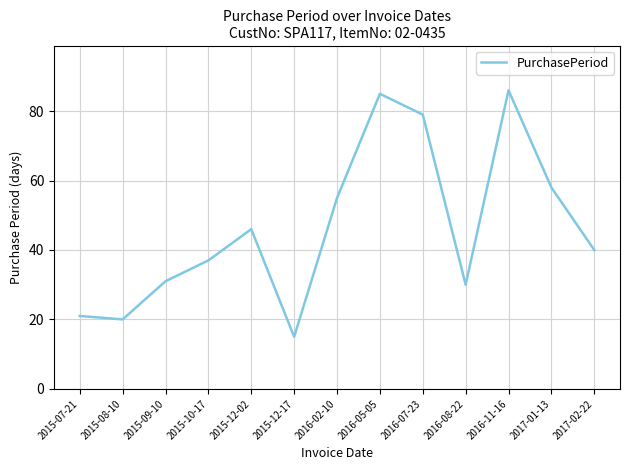

Which label corresponds to the smallest value in the chart?

2015-12-17